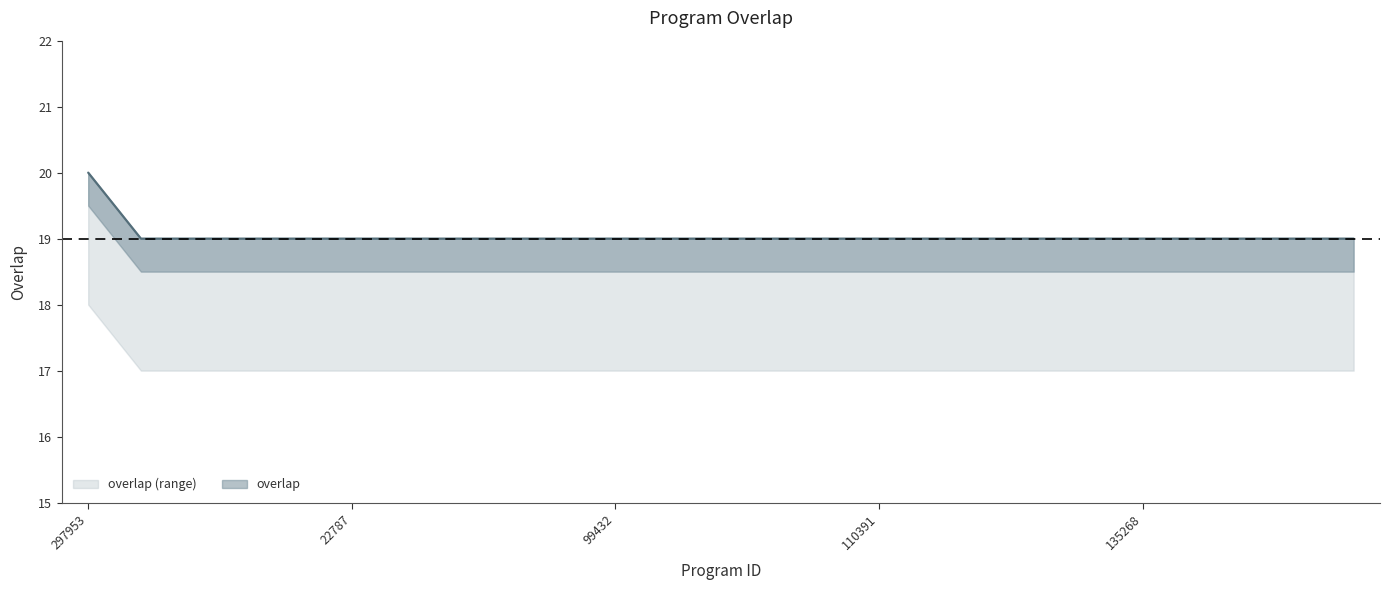

How many values are between 19 and 20?

25